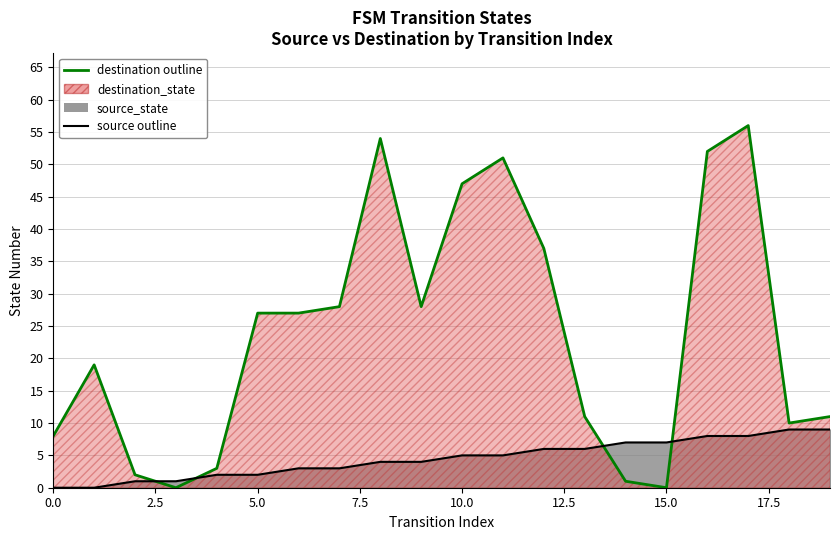

Rank the series by their average value, from lowest to highest.

source_state, destination_state